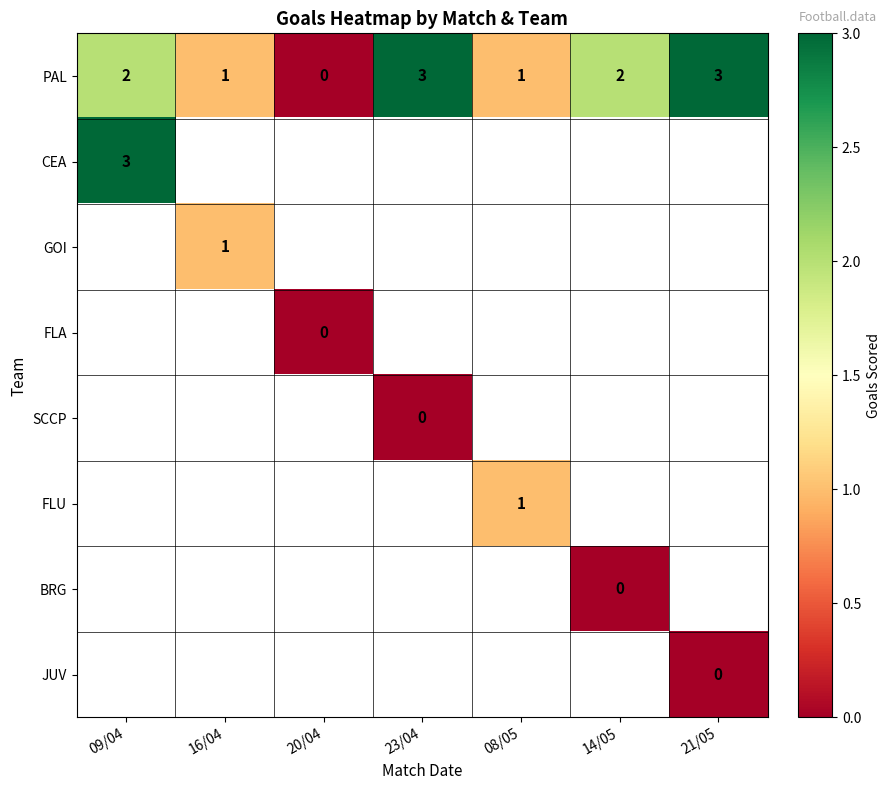

True or false: PAL has a value of 3 at 09/04.

False